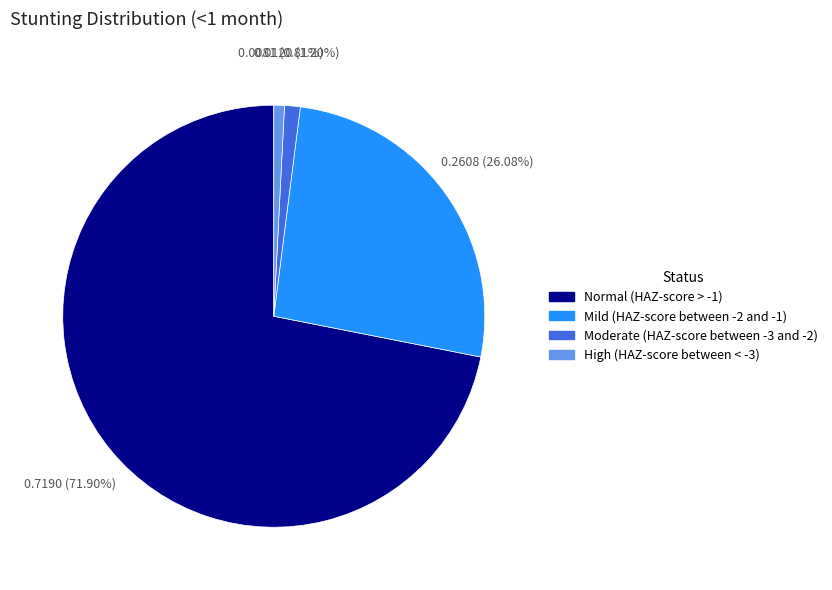

What percentage is the High (HAZ-score between < -3) slice, to the nearest percent?

1%